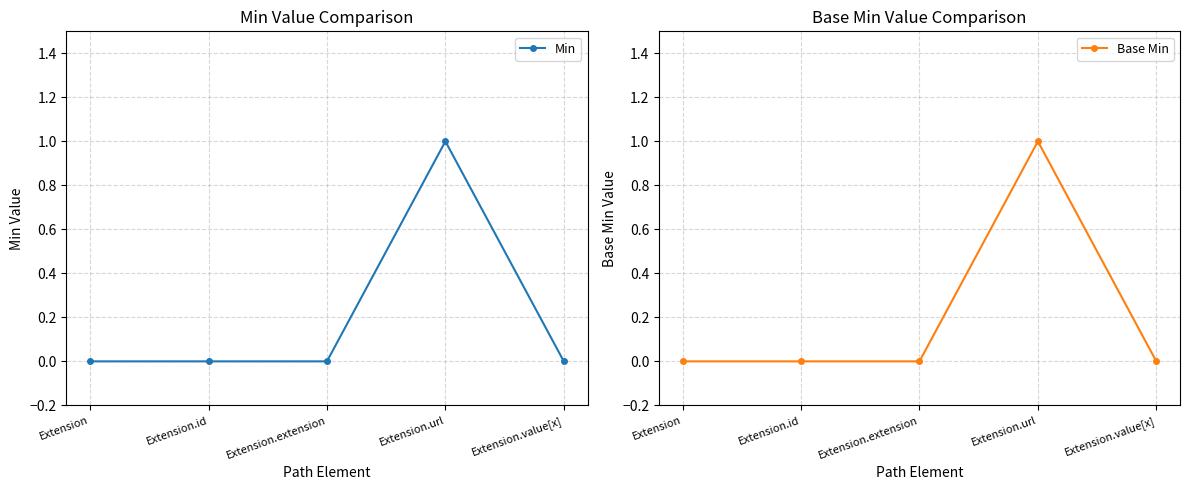

Which series changed the most between Extension.id and Extension.extension?

Min